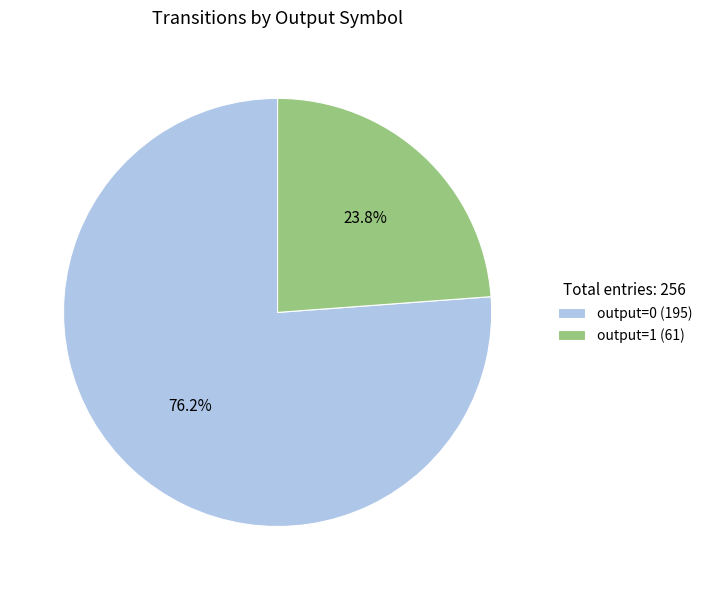

Is output=0 the majority of the pie?

Yes